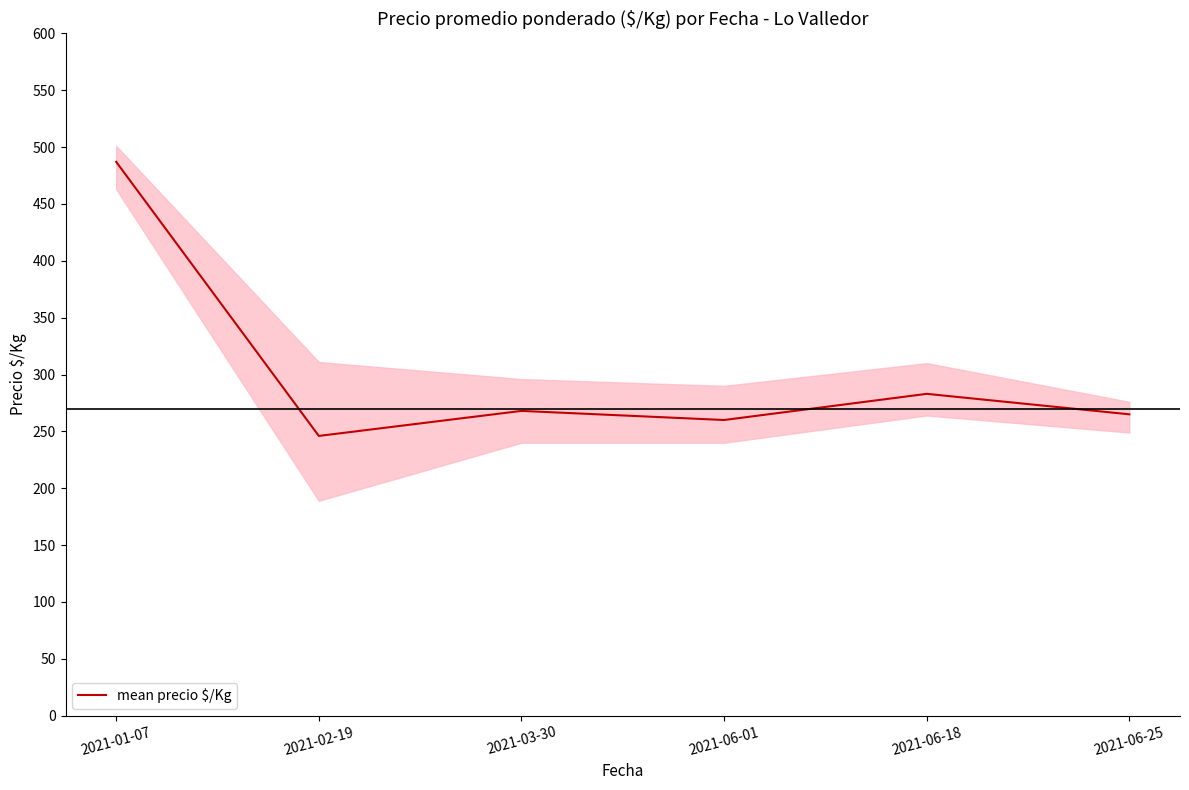

What is the average value?

302